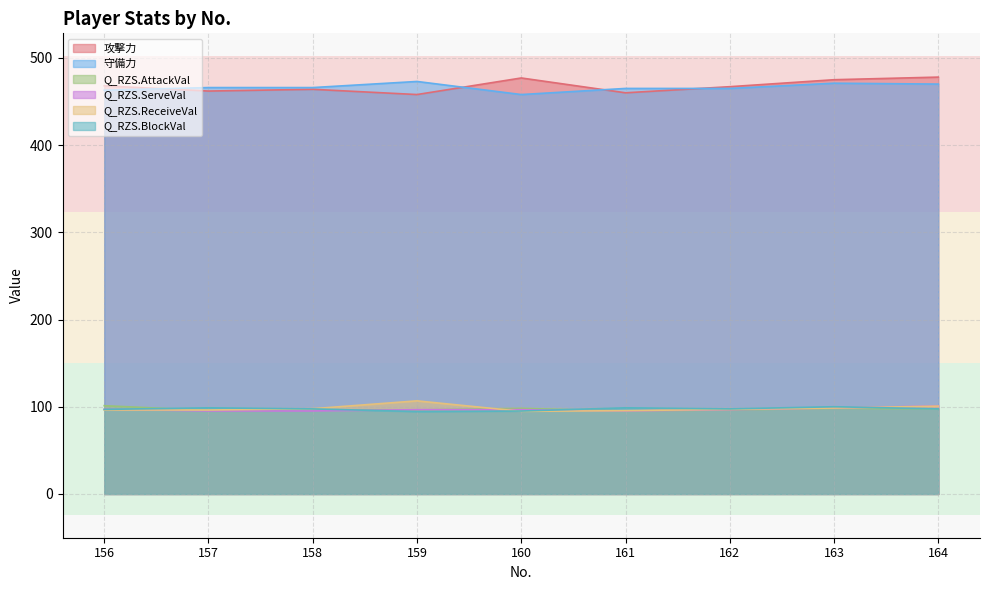

Reading right to left, list all the values displayed in this chart.

攻撃力: 478.0	475.0	467.0	460.0	477.0	458.0	464.0	462.0	468.0
守備力: 470.0	471.0	465.0	465.0	458.0	473.0	466.0	466.0	463.0
Q_RZS.AttackVal: 97.5	98.2	96.3	95.1	98.2	96.3	96.3	95.7	101.2
Q_RZS.ServeVal: 101.0	98.6	96.6	95.2	96.6	96.6	95.2	95.2	97.1
Q_RZS.ReceiveVal: 100.7	98.5	97.0	95.5	94.8	106.7	97.8	96.3	96.3
Q_RZS.BlockVal: 97.5	100.0	97.5	98.8	95.1	94.5	97.5	98.8	96.9